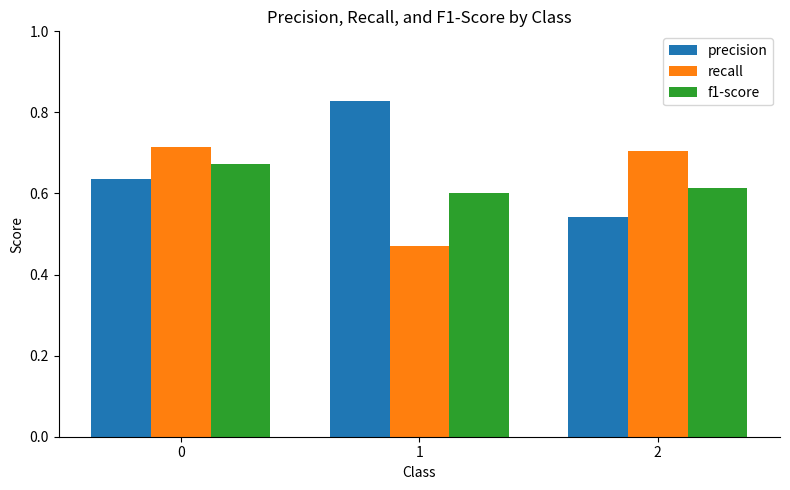

At 2, list the series in order from smallest to largest.

precision, f1-score, recall